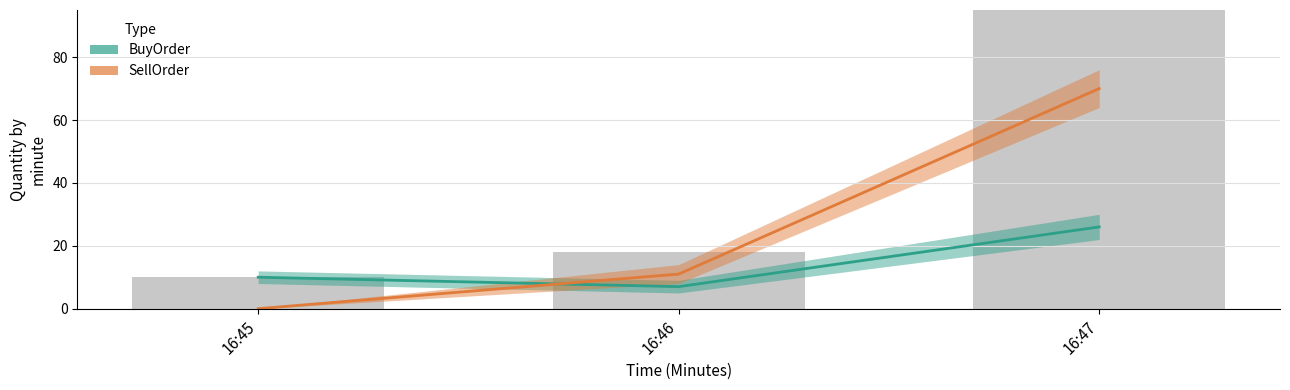

Is the value of SellOrder at 16:46 greater than the value of BuyOrder at 16:47?

No